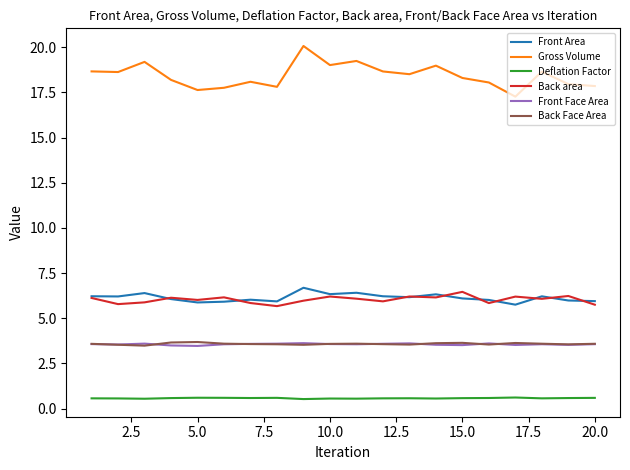

True or false: Back area and Back Face Area intersect in this chart.

False